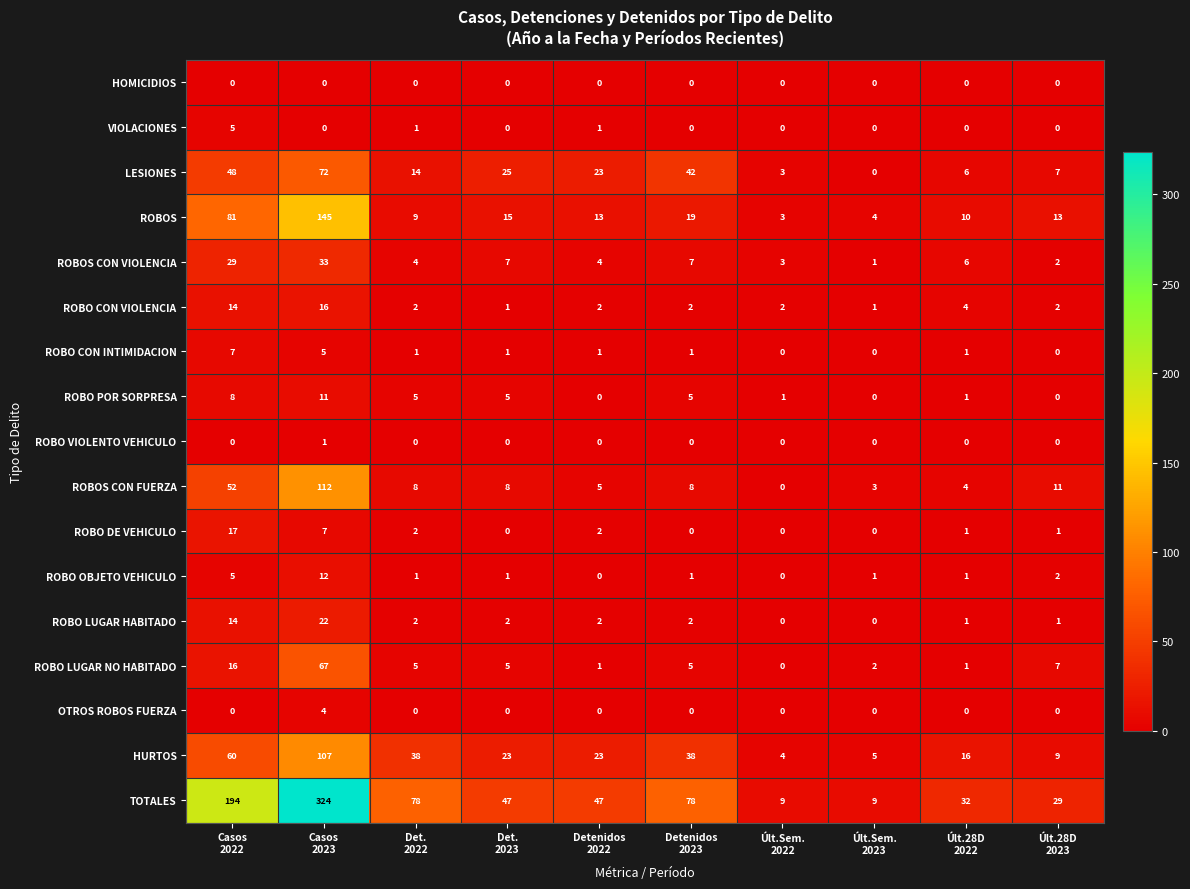

Which series has the largest range (max minus min)?

TOTALES